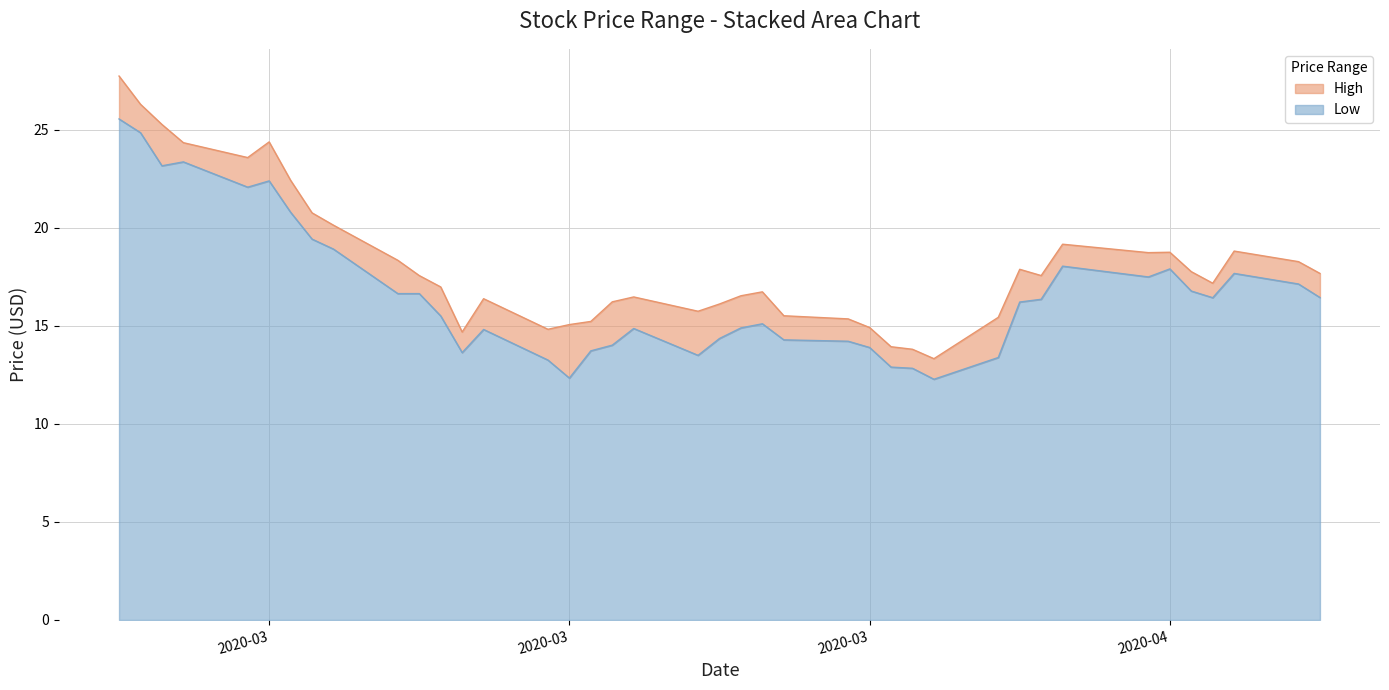

Does the chart have visible grid lines?

Yes